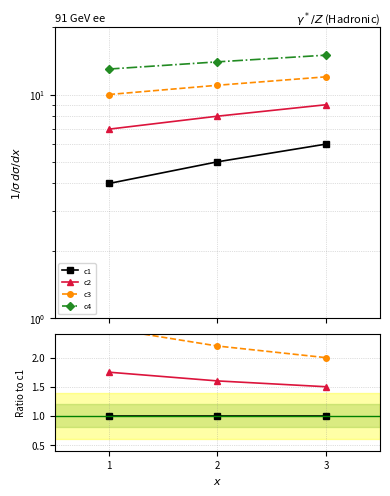

The value of c1 at 3 is 0.4. True or false?

False